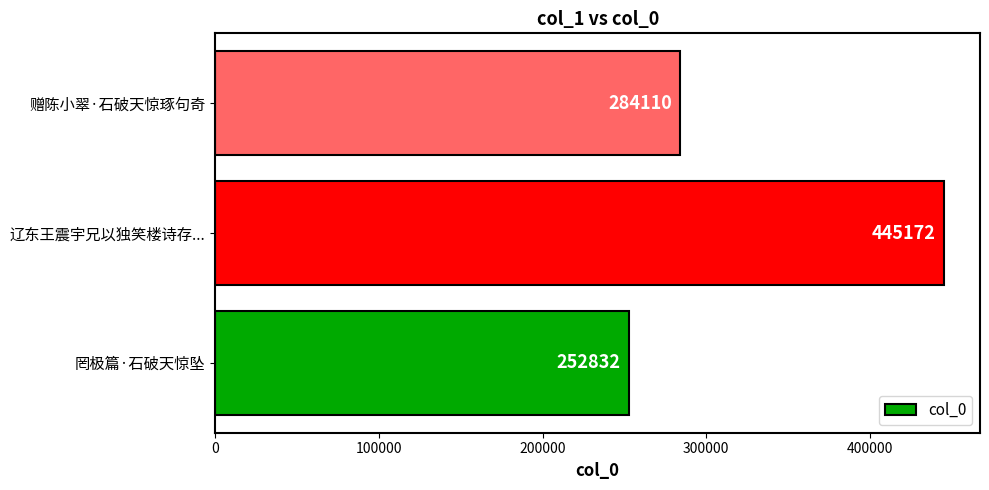

Approximately how many times larger is the value at 赠陈小翠·石破天惊琢句奇 compared to 罔极篇·石破天惊坠?

1.1